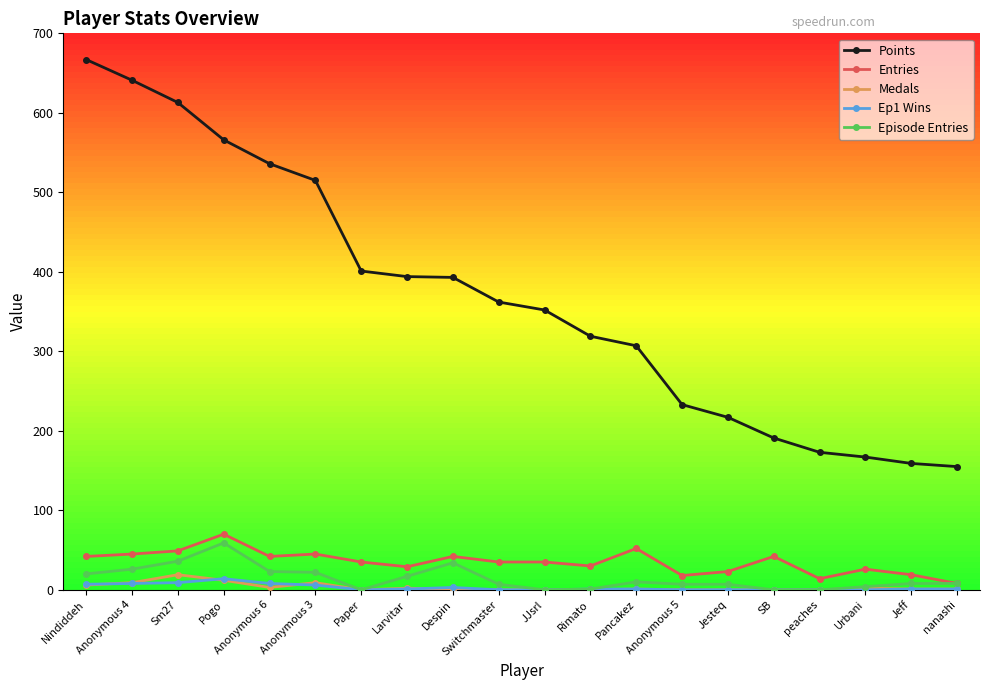

True or false: Points and Medals intersect in this chart.

False